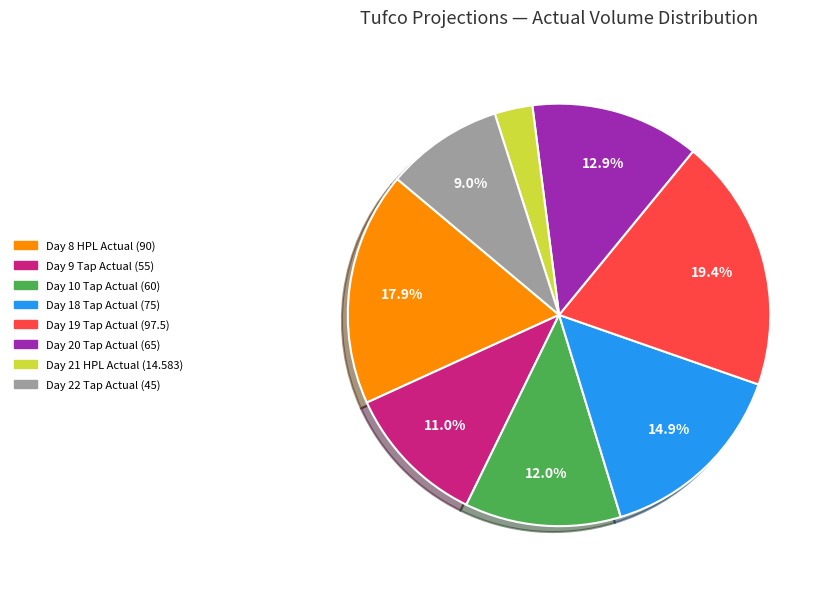

Is there a majority slice in this chart?

No